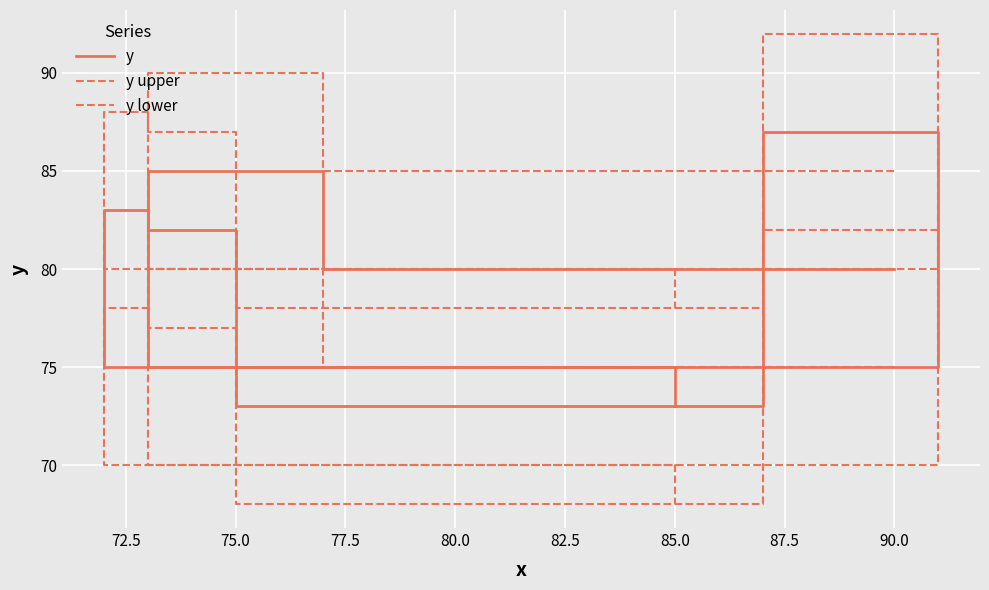

What is the smallest value displayed?

68